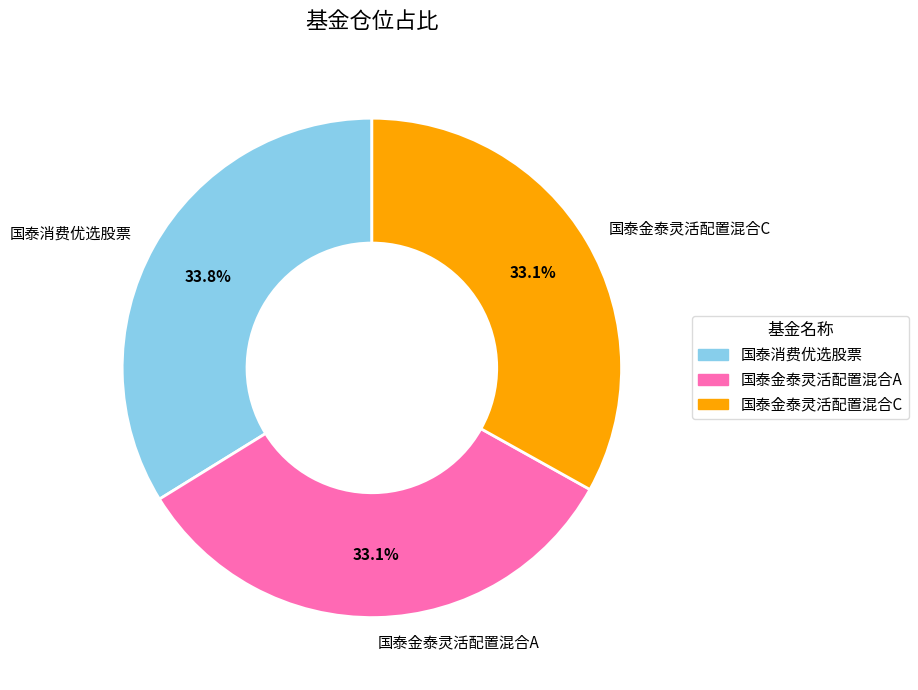

To the nearest percent, what portion does 国泰消费优选股票 represent?

34%